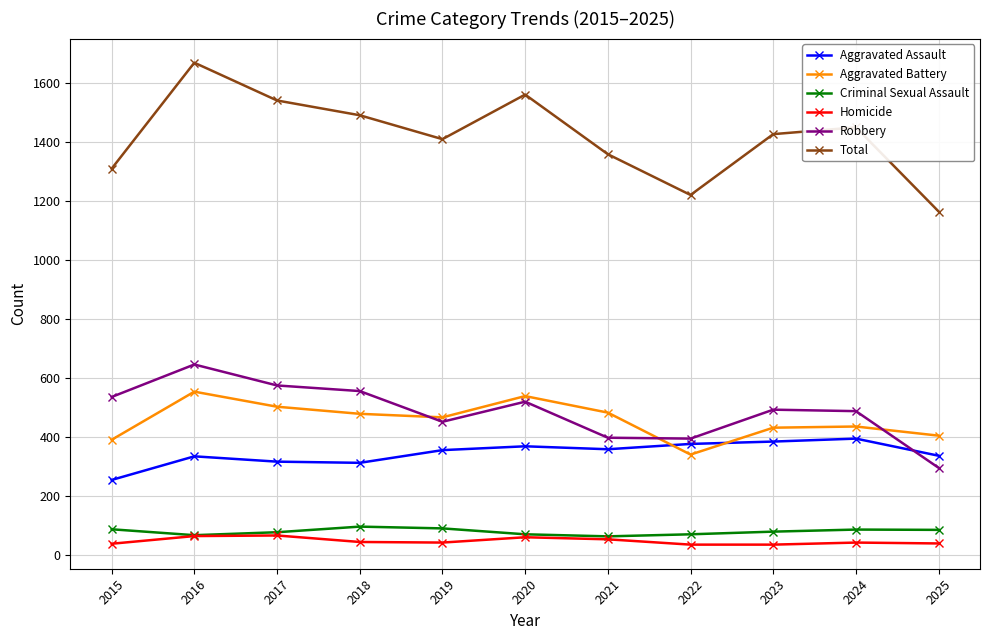

Which series has the largest range (max minus min)?

Total